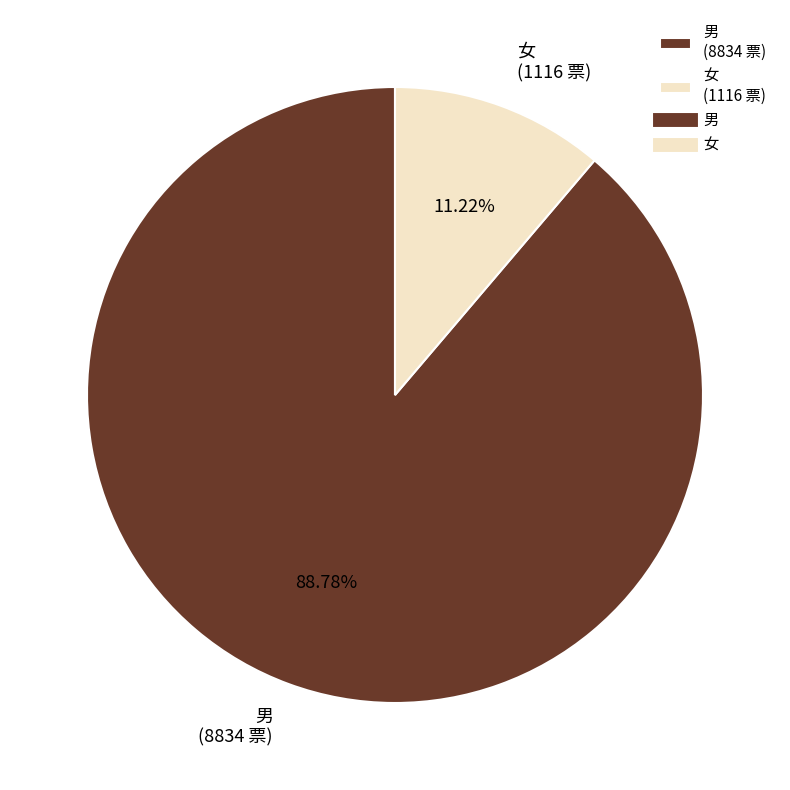

Which has a higher value, 男 (8834 票) or 女 (1116 票)?

男 (8834 票)